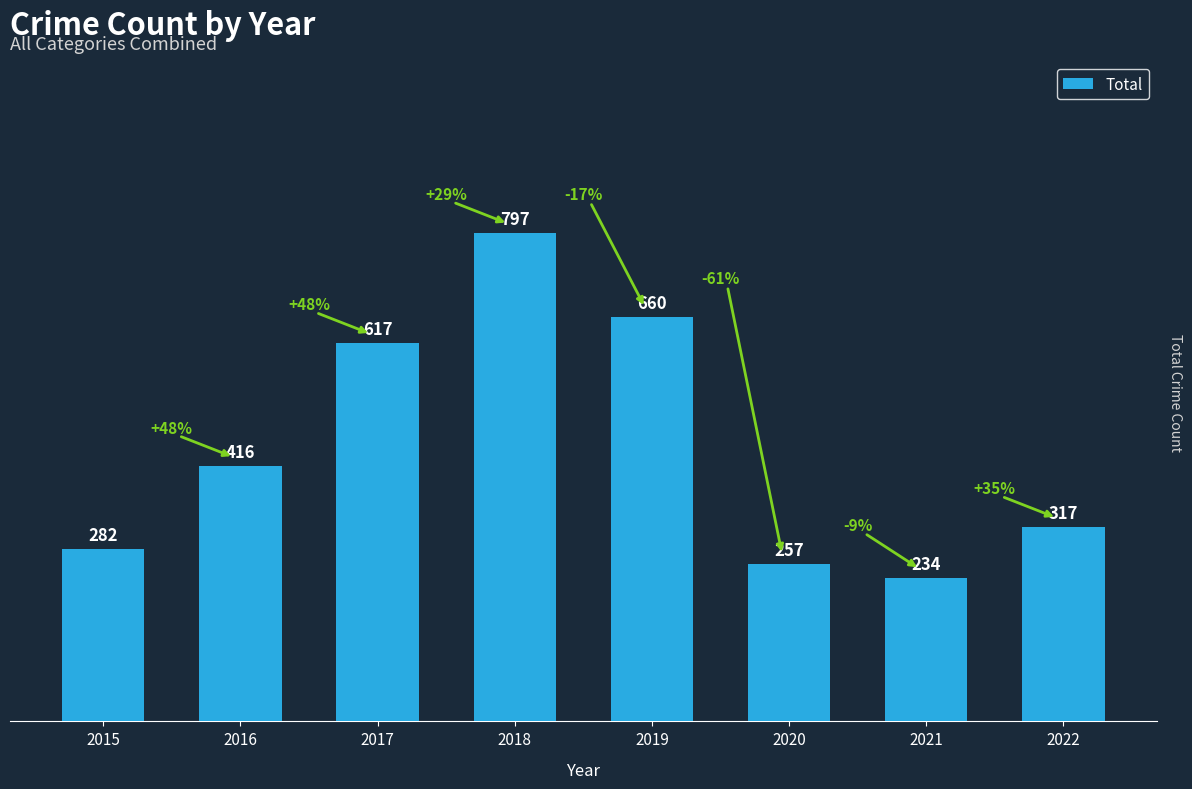

Count the number of categories in the chart.

8